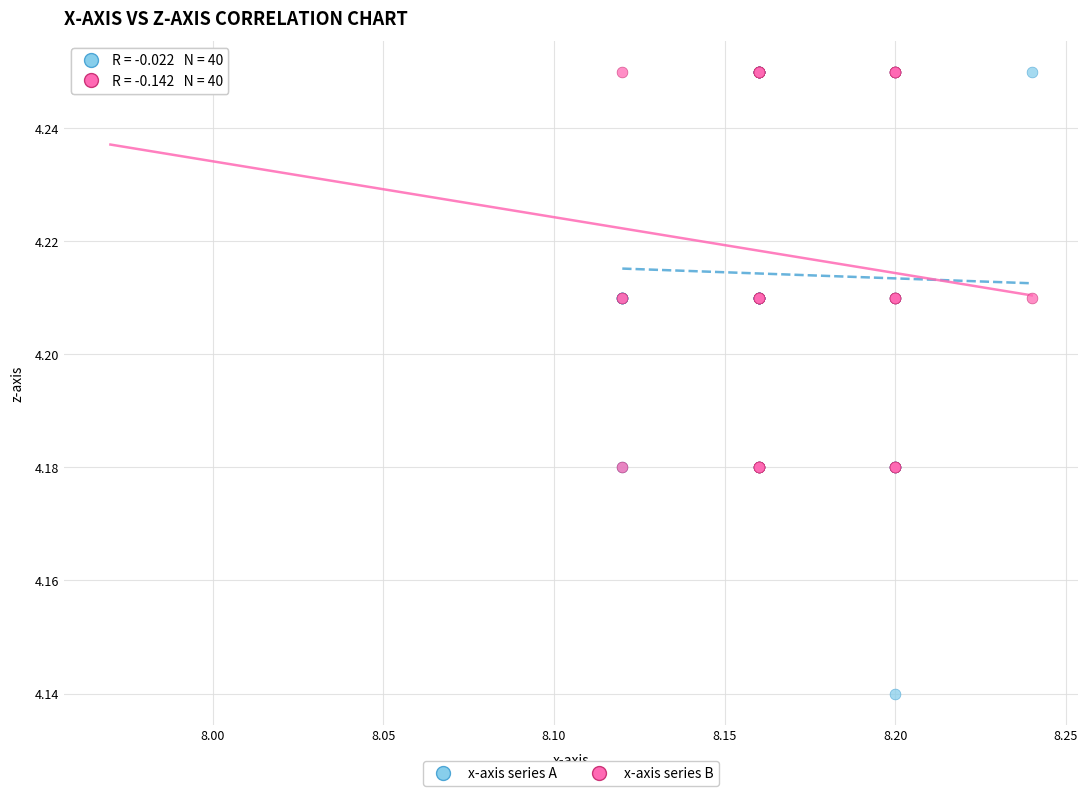

Which series reaches the minimum Y coordinate?

x-axis series A